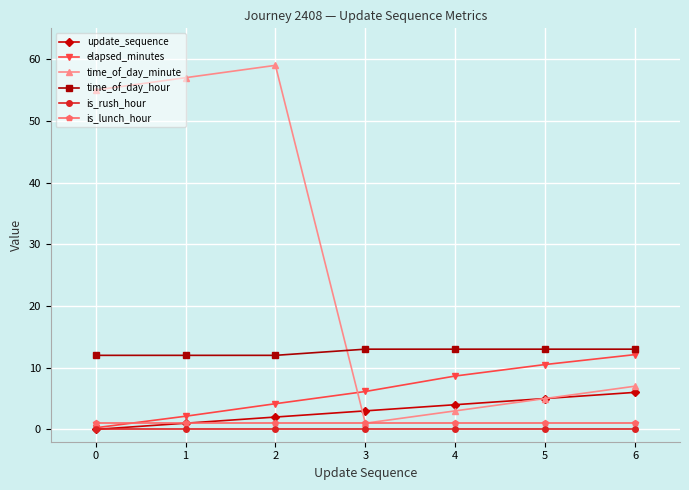

At how many categories does at least one series exceed 21?

3